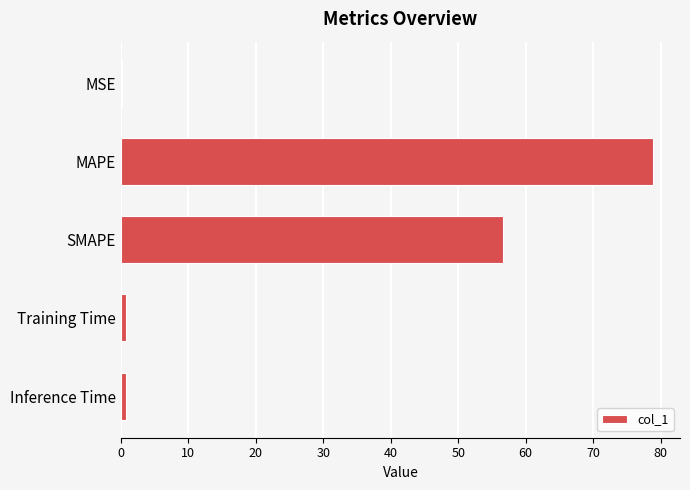

True or false: the data shows 37.4 at MAPE.

False